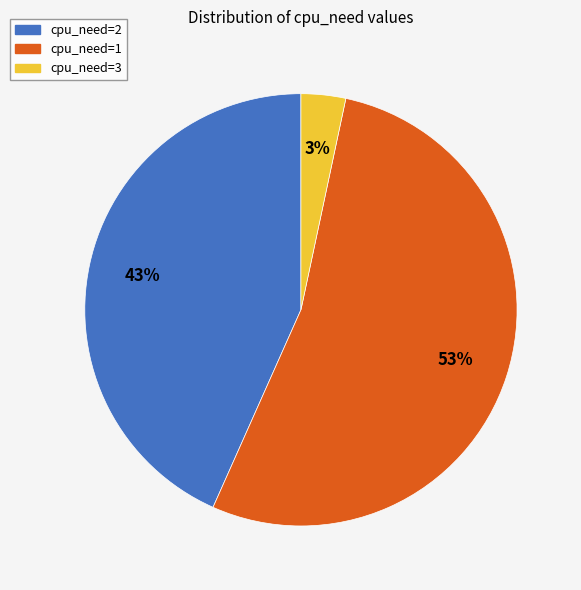

To the nearest percent, what is the difference between the cpu_need=2 and cpu_need=1 slice percentages?

10%